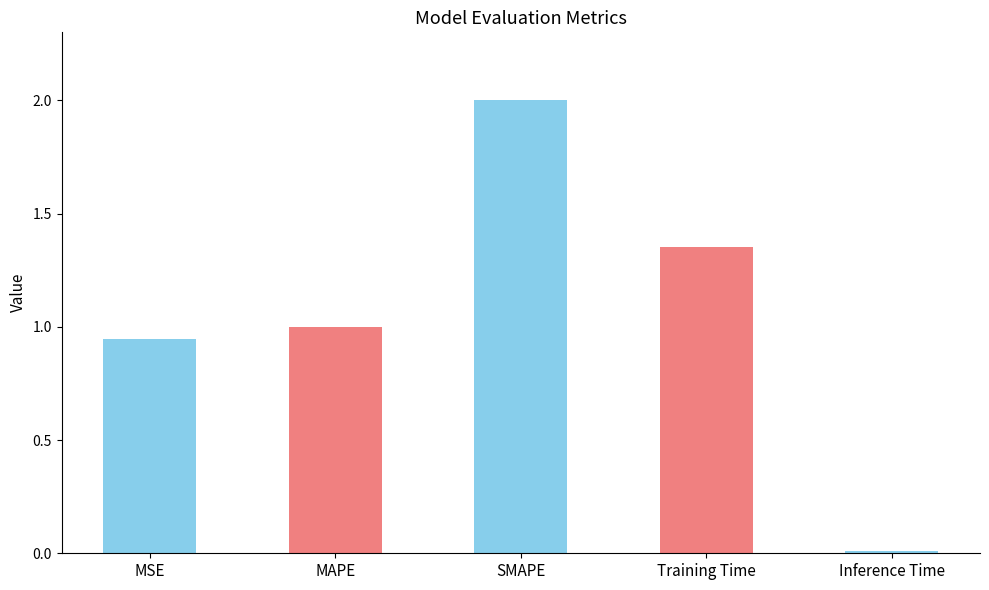

What is the change in value from MSE to MAPE?

+0.1